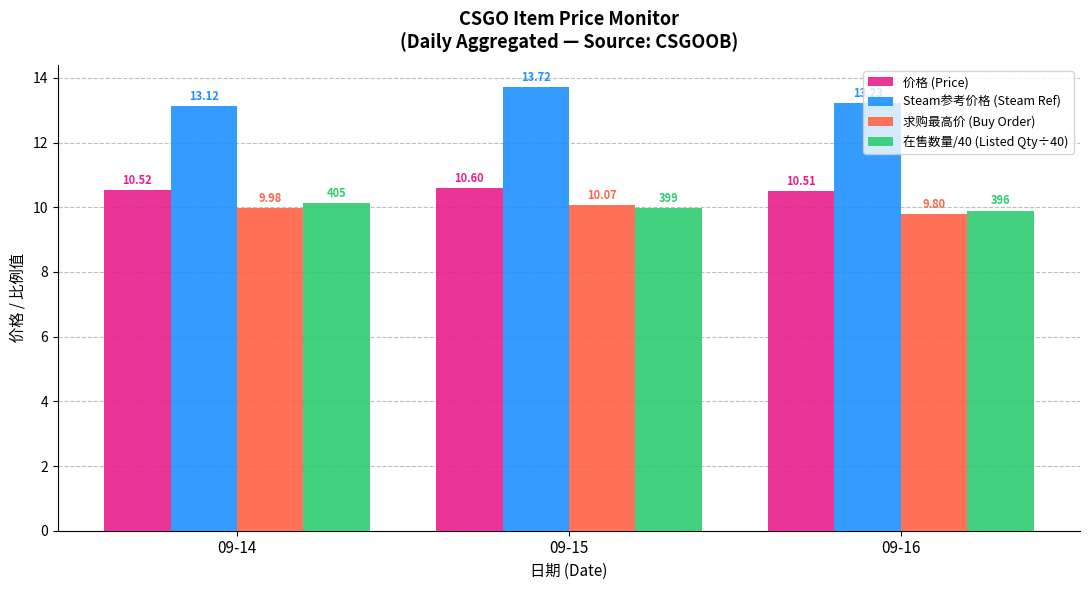

Is the value of Steam参考价格 (Steam Ref) at 09-15 greater than the value of 求购最高价 (Buy Order) at 09-16?

Yes